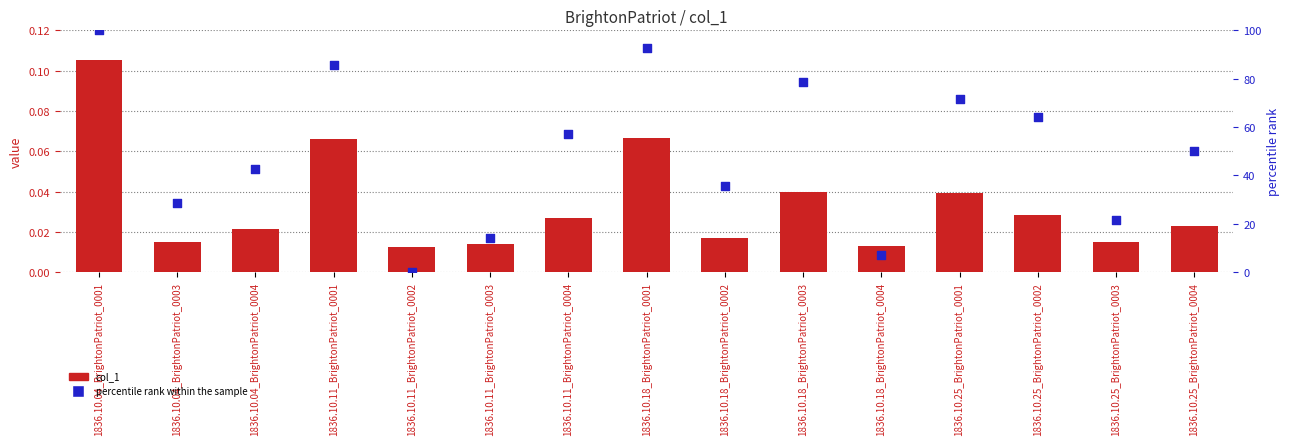

Is the value of percentile rank within the sample at 1836.10.18_BrightonPatriot_0004 greater than the value of col_1 at 1836.10.18_BrightonPatriot_0003?

Yes